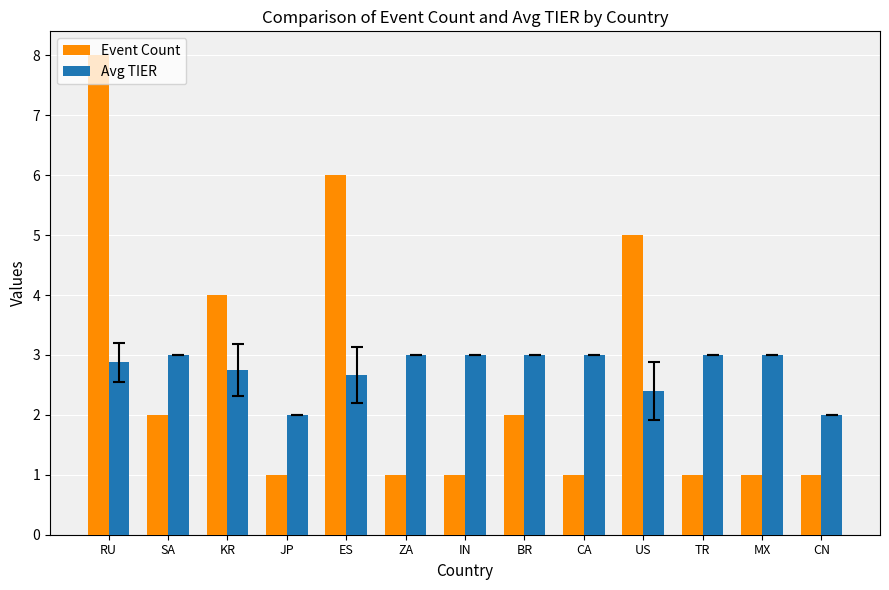

What is the difference between the highest and lowest values at BR?

1.0